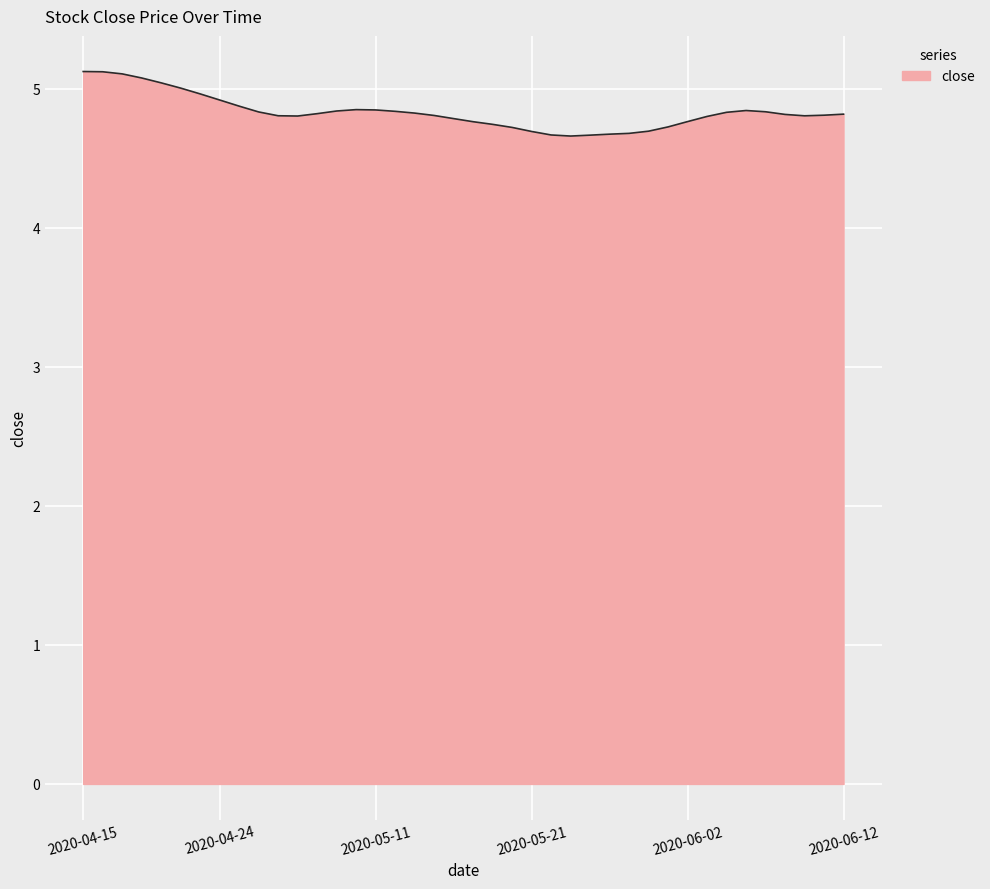

What is the difference between the maximum and minimum values?

0.5